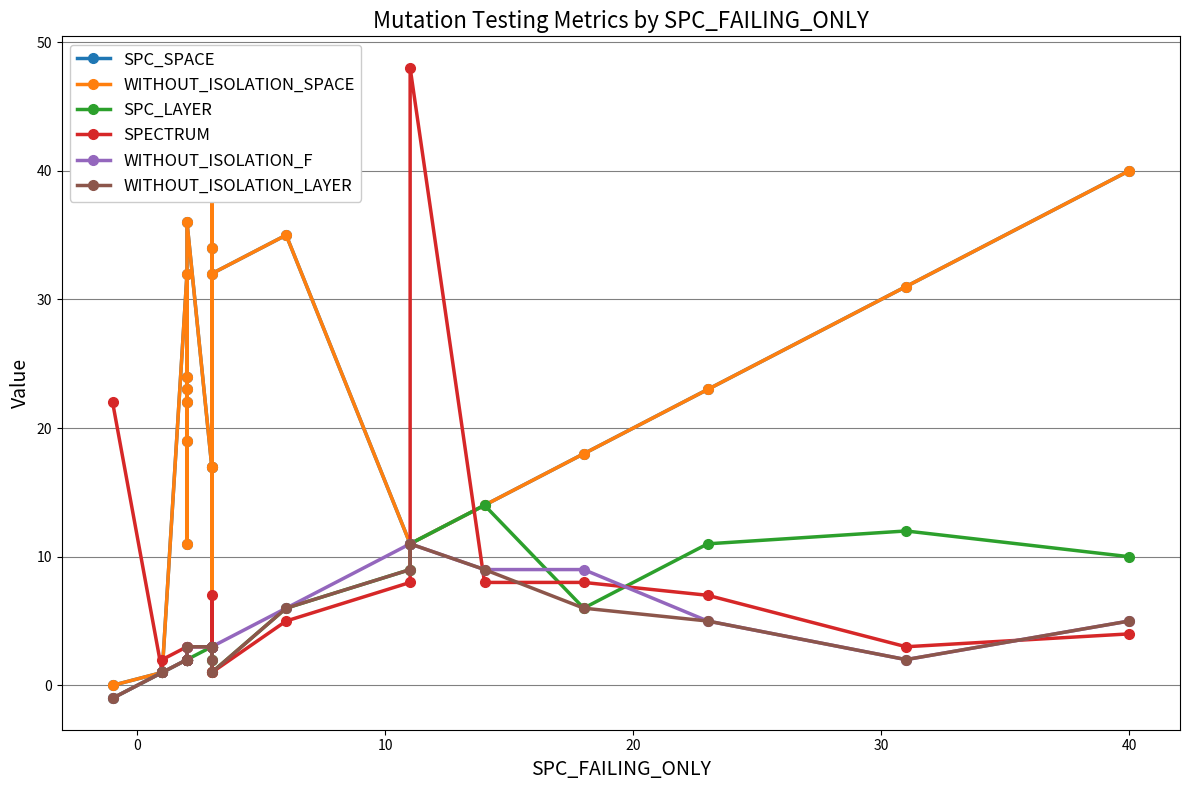

List the series in order of their peak value, highest first.

SPECTRUM, SPC_SPACE, WITHOUT_ISOLATION_SPACE, SPC_LAYER, WITHOUT_ISOLATION_F, WITHOUT_ISOLATION_LAYER